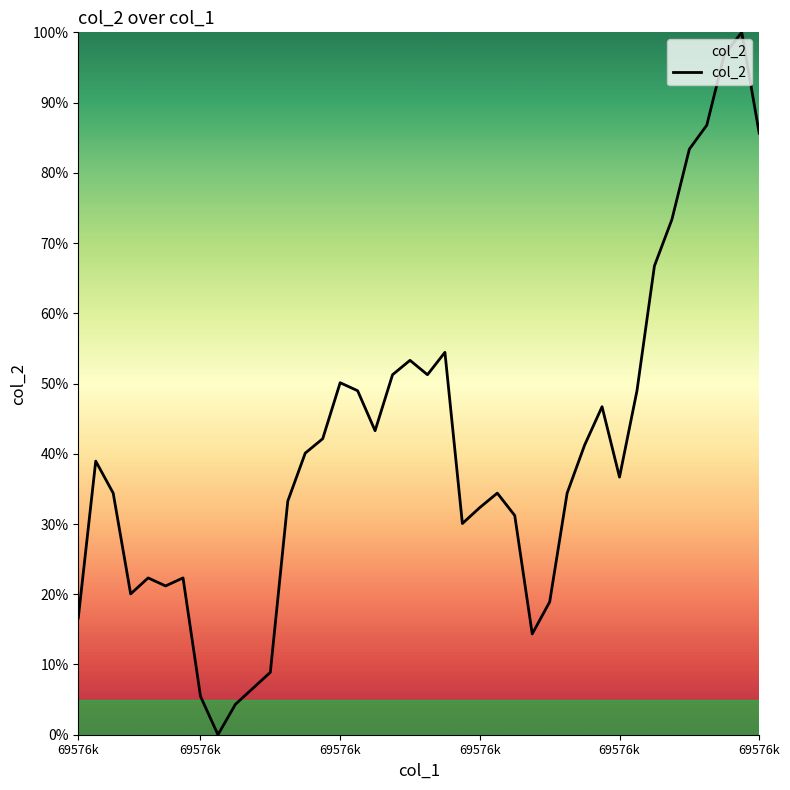

What is the maximum value shown in the chart?

100.0